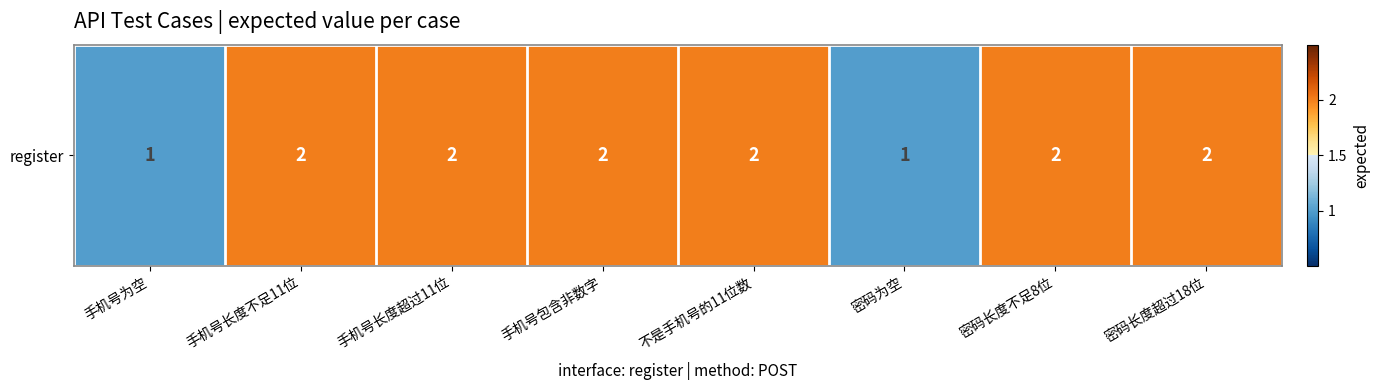

What value does the data have at 手机号长度不足11位?

2